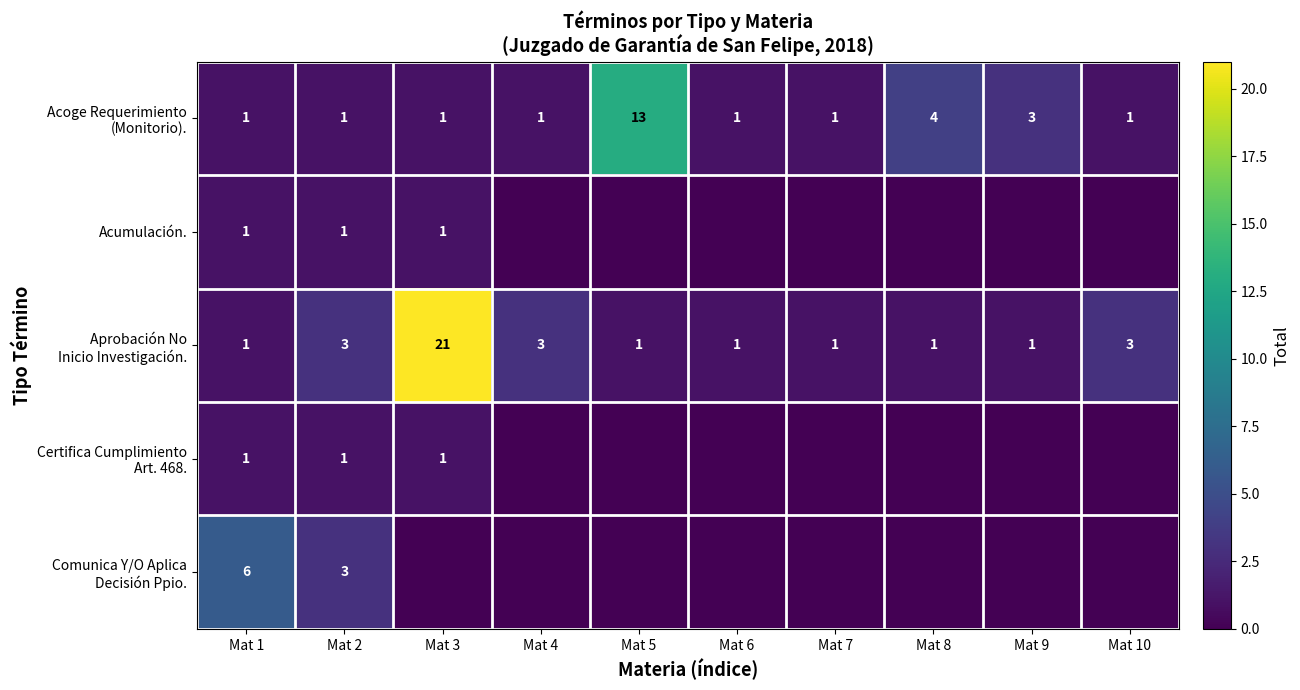

What is the total value across all series at Mat 1?

10